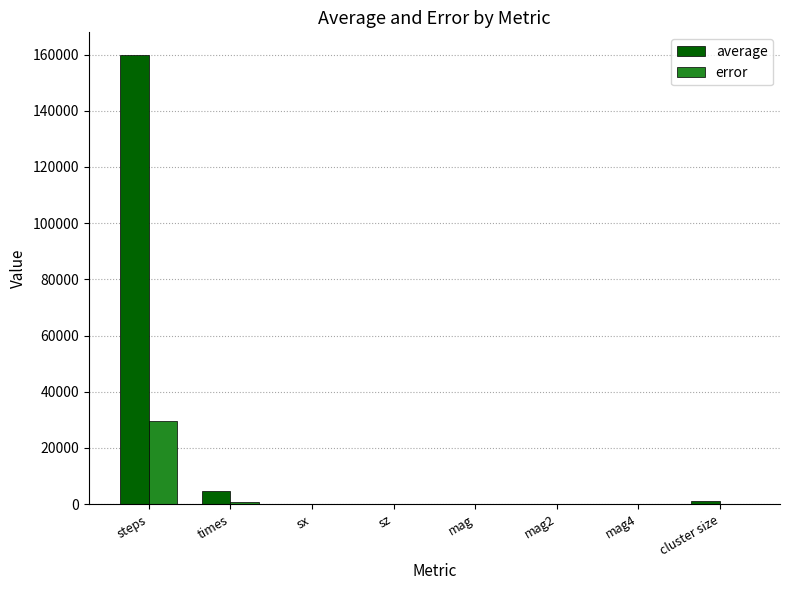

What is the maximum value shown in the chart?

159922.0